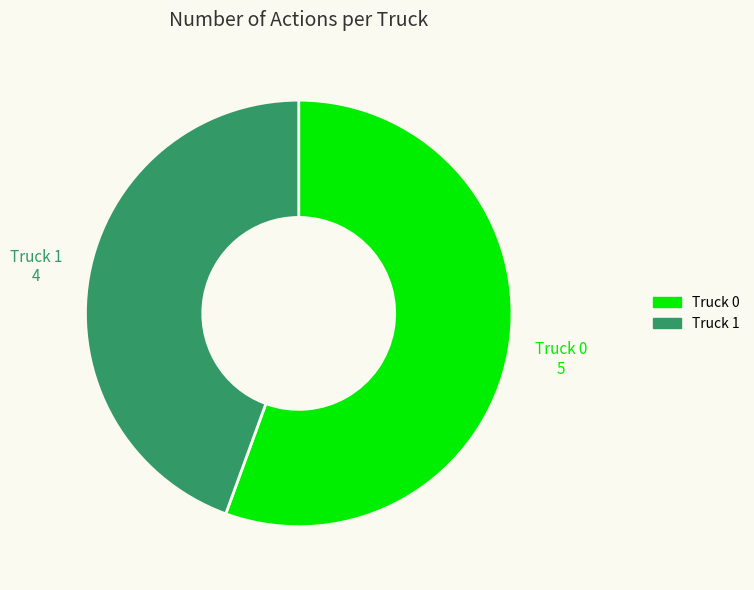

Approximately how many times larger is the value at Truck 1 compared to Truck 0?

0.8